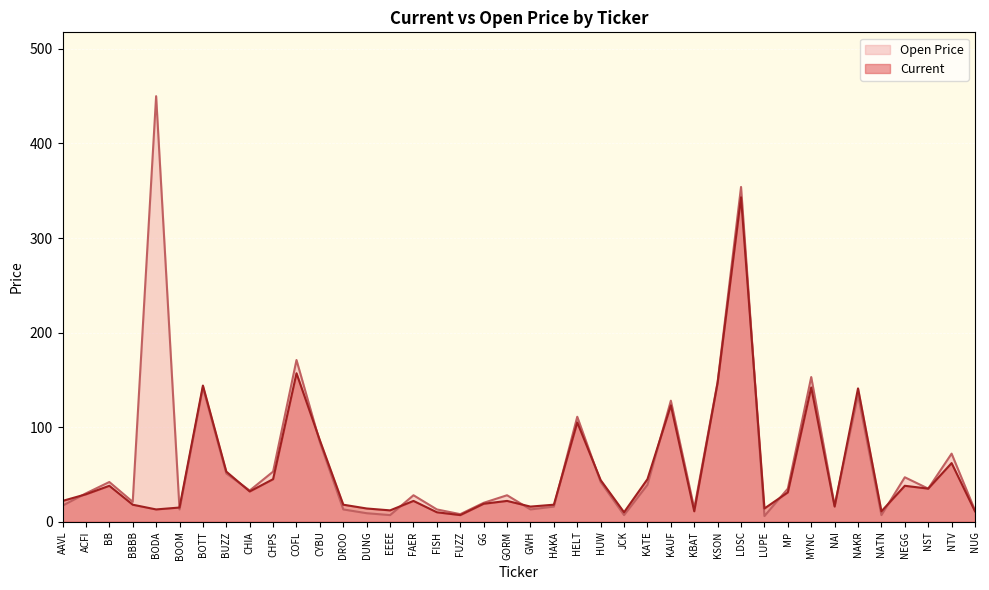

In Open Price, how many points are higher than both neighbors (excluding endpoints)?

13